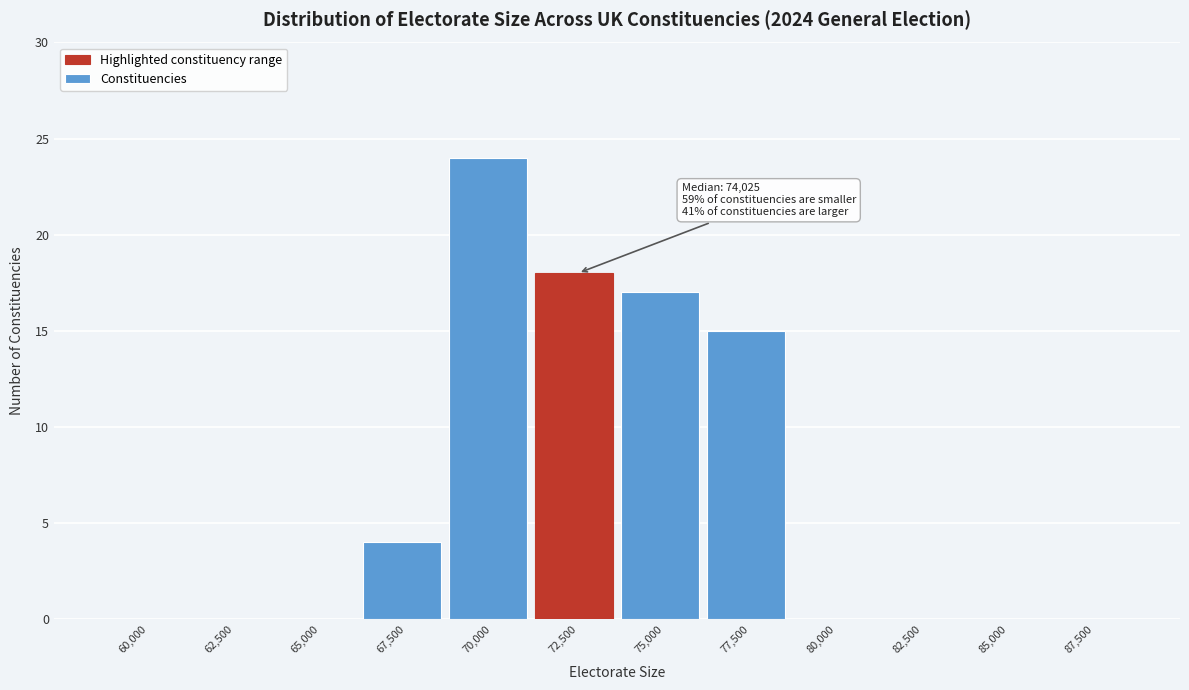

Reading right to left, extract all data points from this chart.

87,500=0	85,000=0	82,500=0	80,000=0	77,500=15	75,000=17	72,500=18	70,000=24	67,500=4	65,000=0	62,500=0	60,000=0